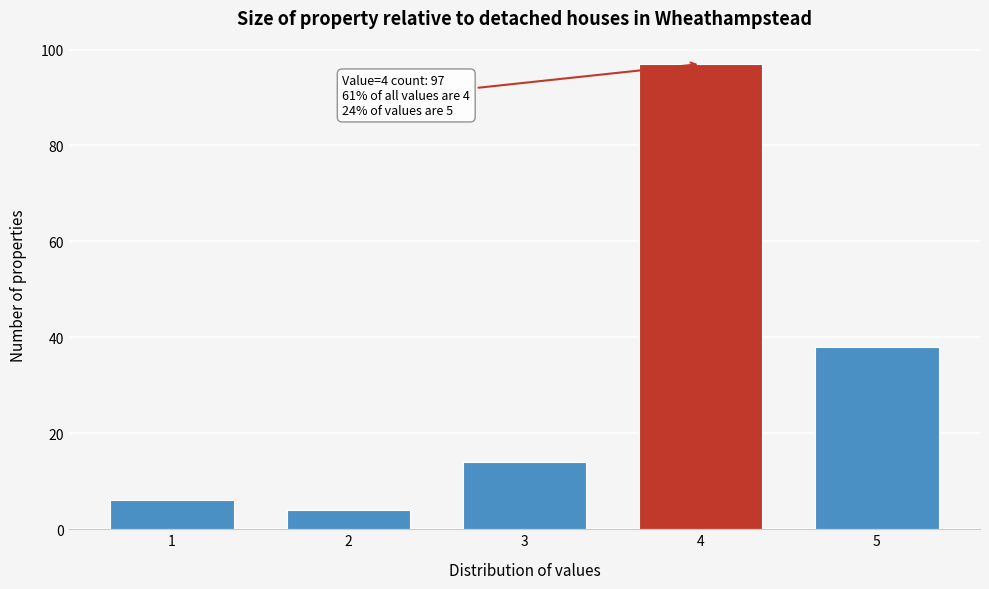

Reading left to right, list all the values displayed in this chart.

1=6	2=4	3=14	4=97	5=38